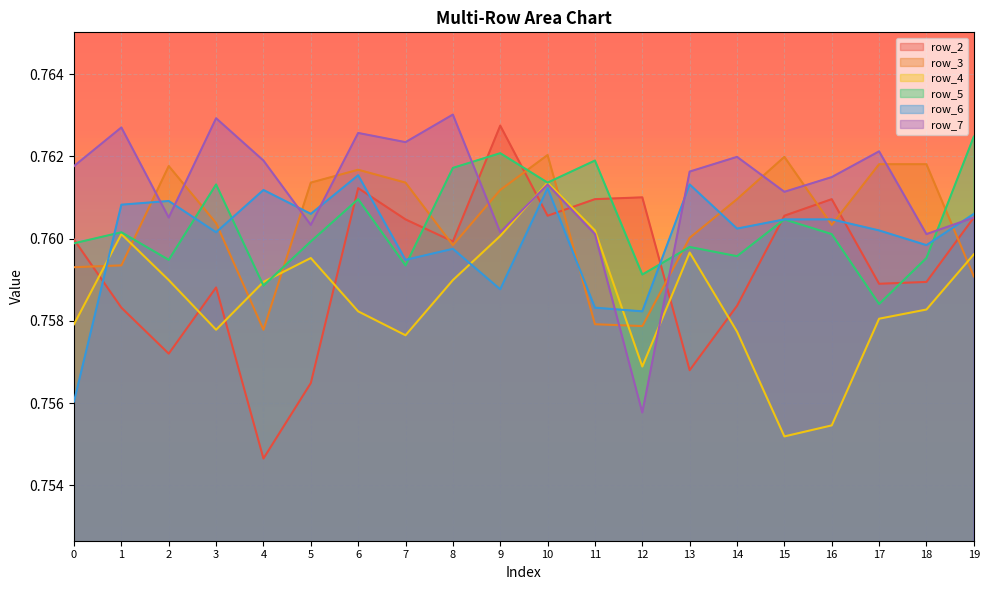

Count the row_6 values in the range 0 to 1.

20